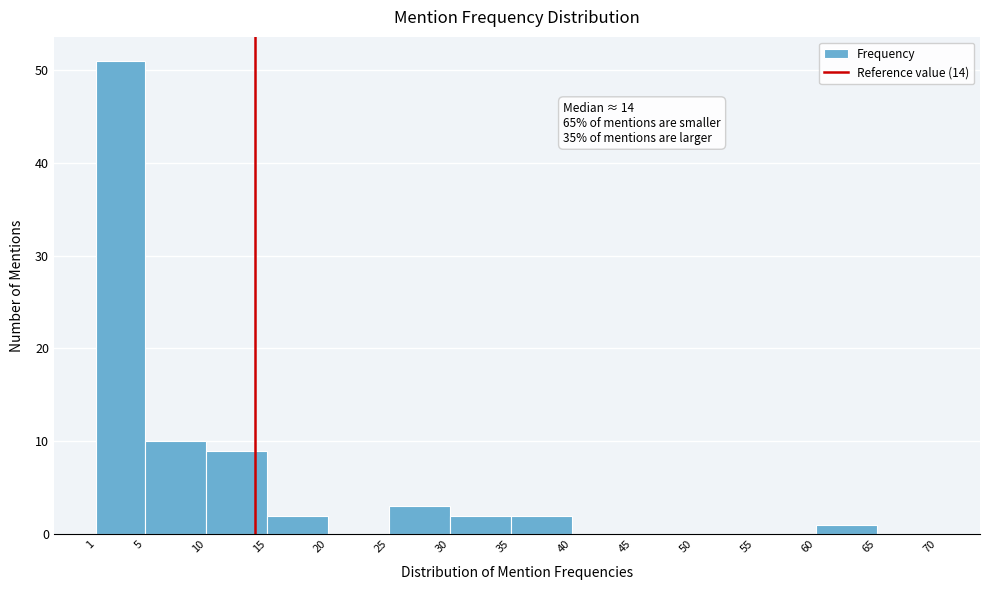

Over which range of the x-axis is the bar tallest?

1 to 5